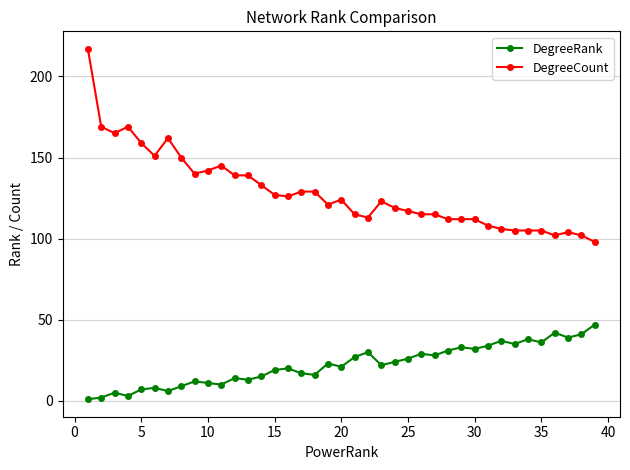

True or false: DegreeCount and DegreeRank cross at least once.

False